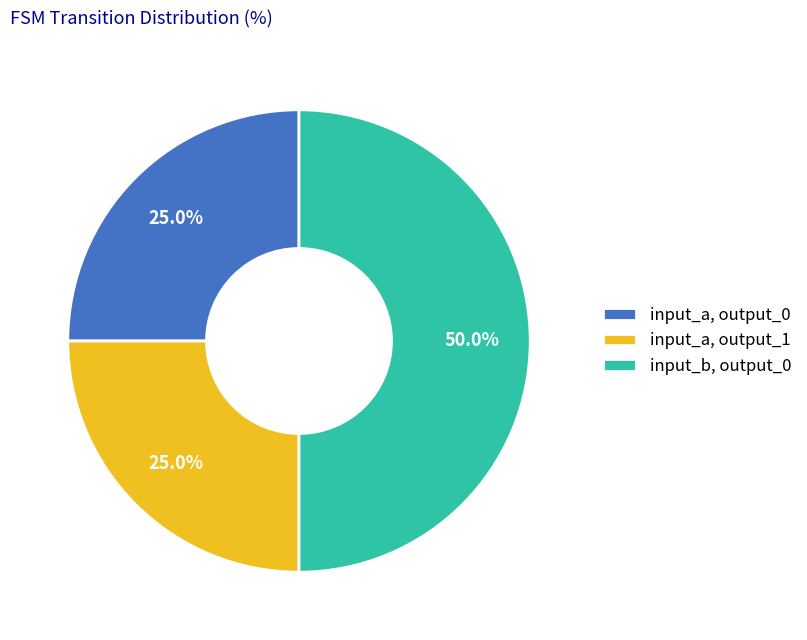

Combined, what portion of the pie is input_a, output_1 and input_a, output_0?

50.0%